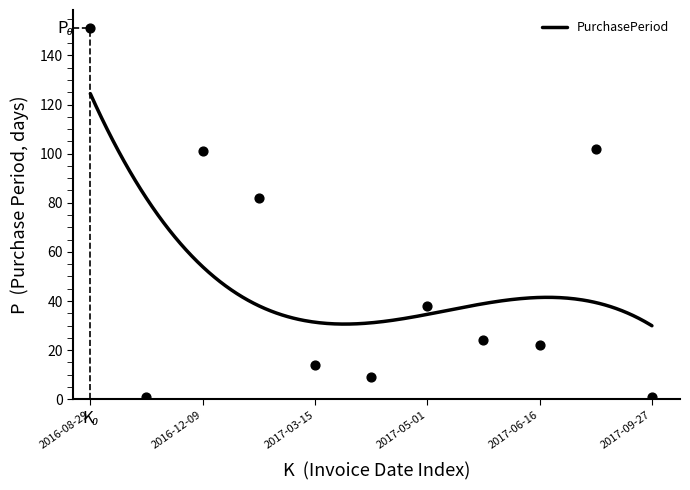

What is the ratio of the value at 2017-06-16 to the value at 2017-05-25?

0.9